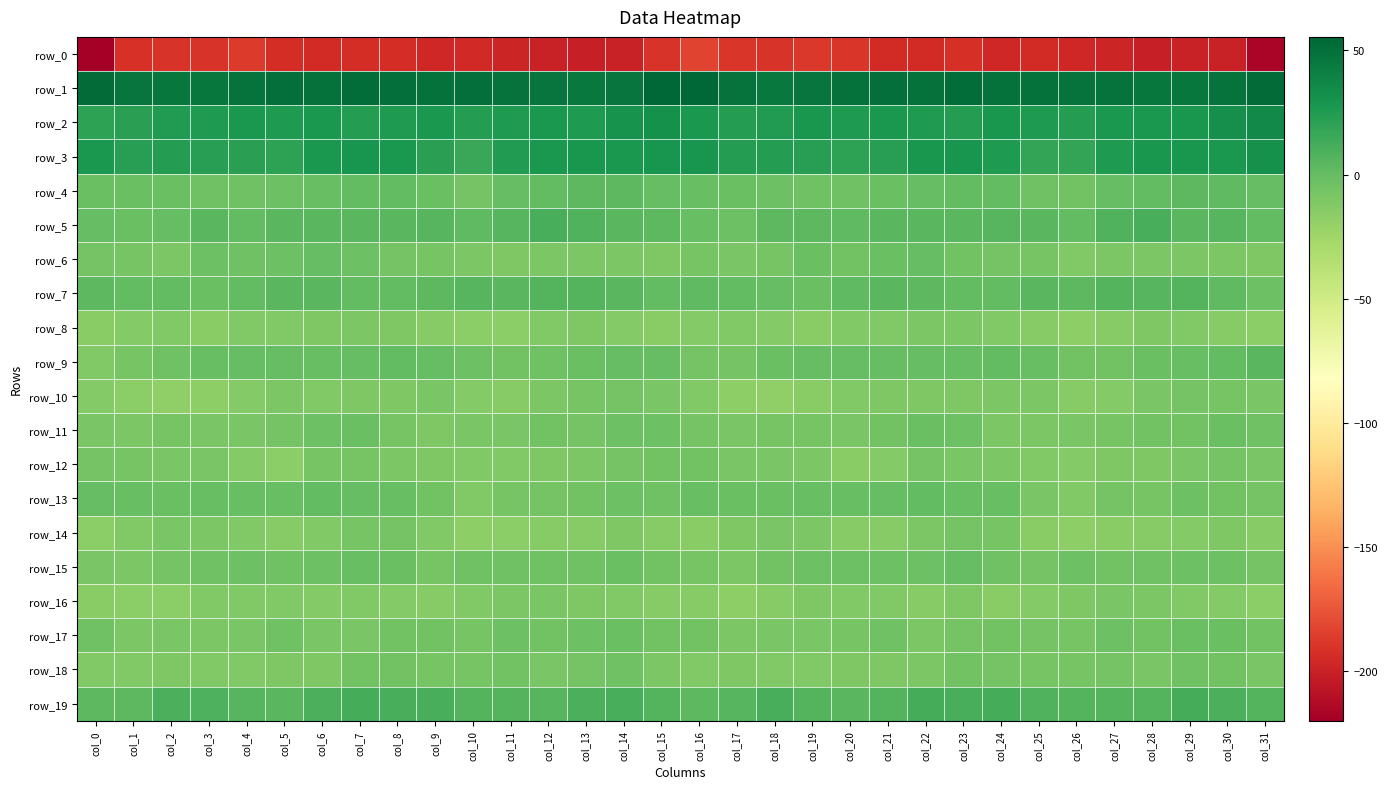

How many values in the row_16 series are below -12?

18